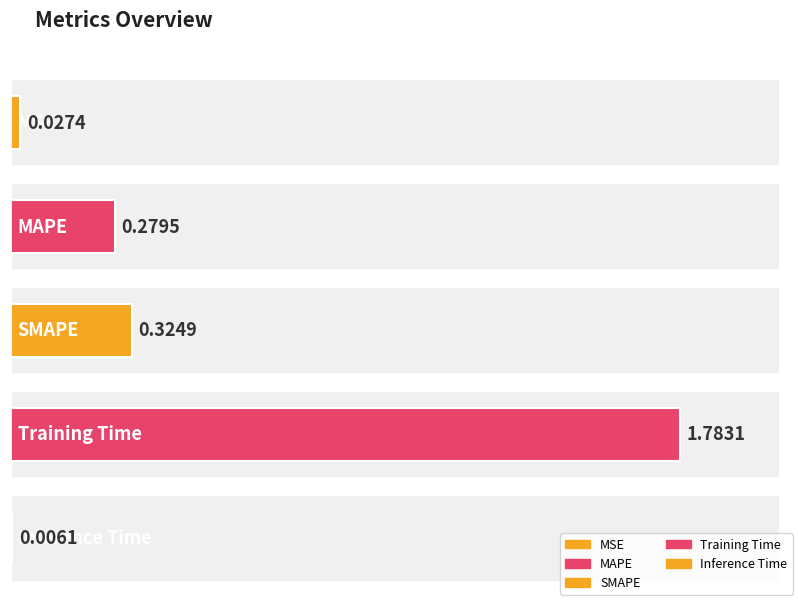

What is the sum of the values at Inference Time and SMAPE?

0.3